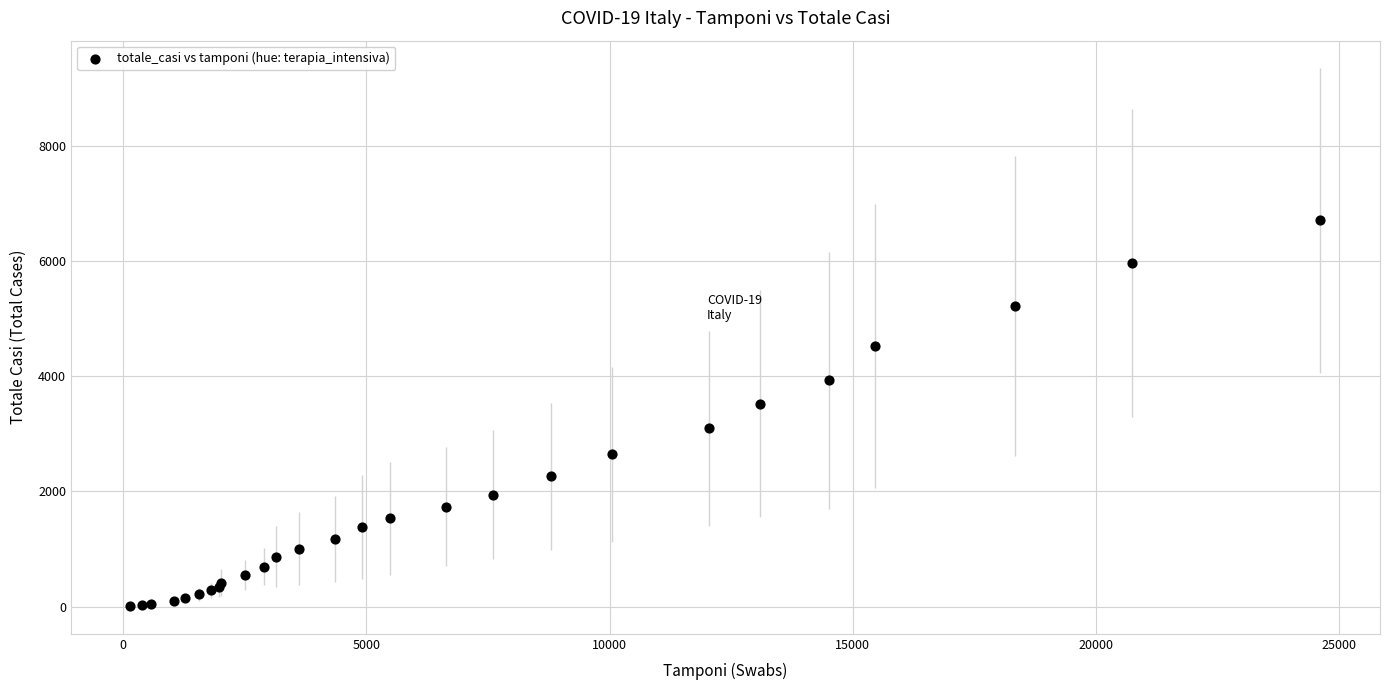

What Y value in the scatter plot is closest to 3361?

3522